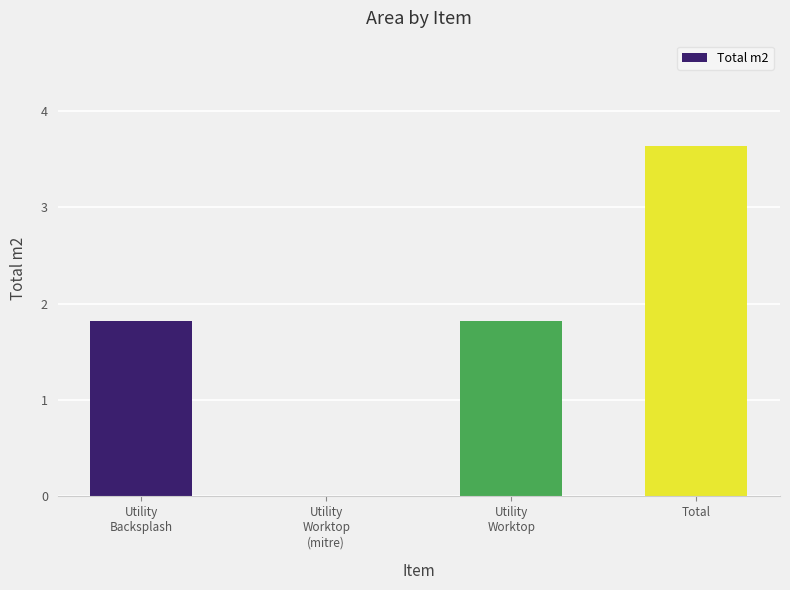

True or false: the data shows 2.2 at Total.

False